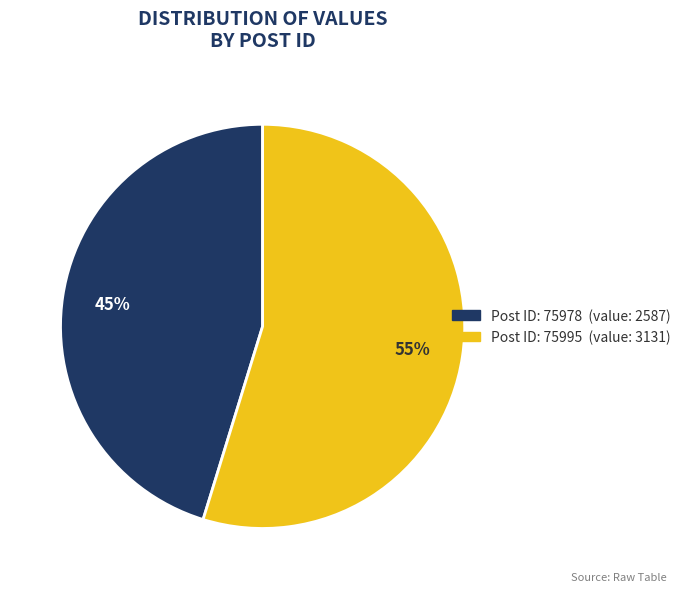

To the nearest percent, what is the difference between the largest and smallest slice percentages?

10%